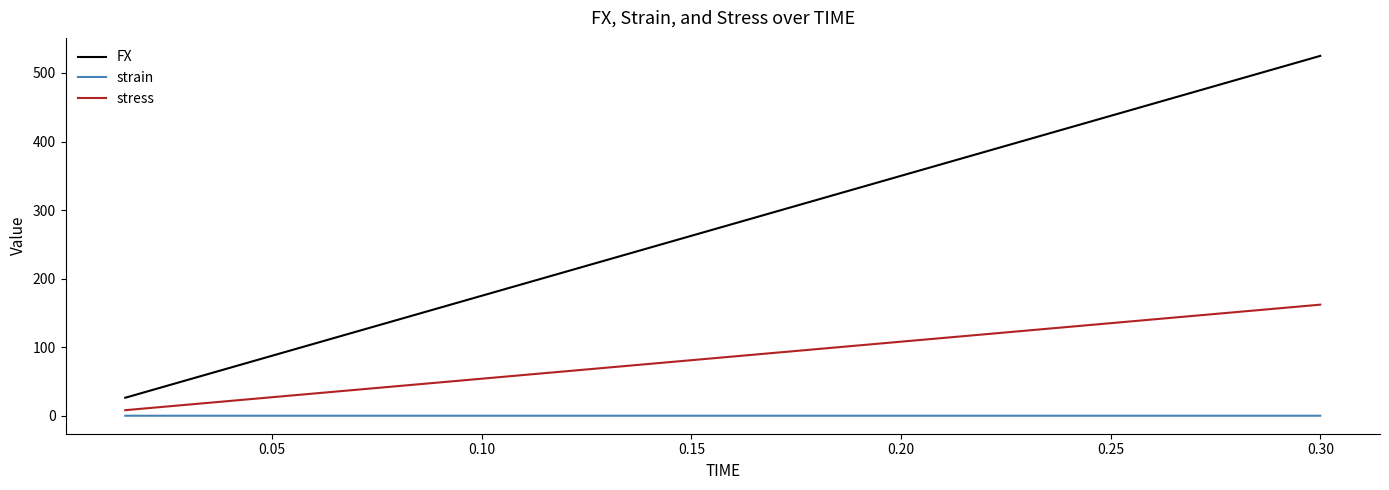

How many lines are shown in the chart?

3